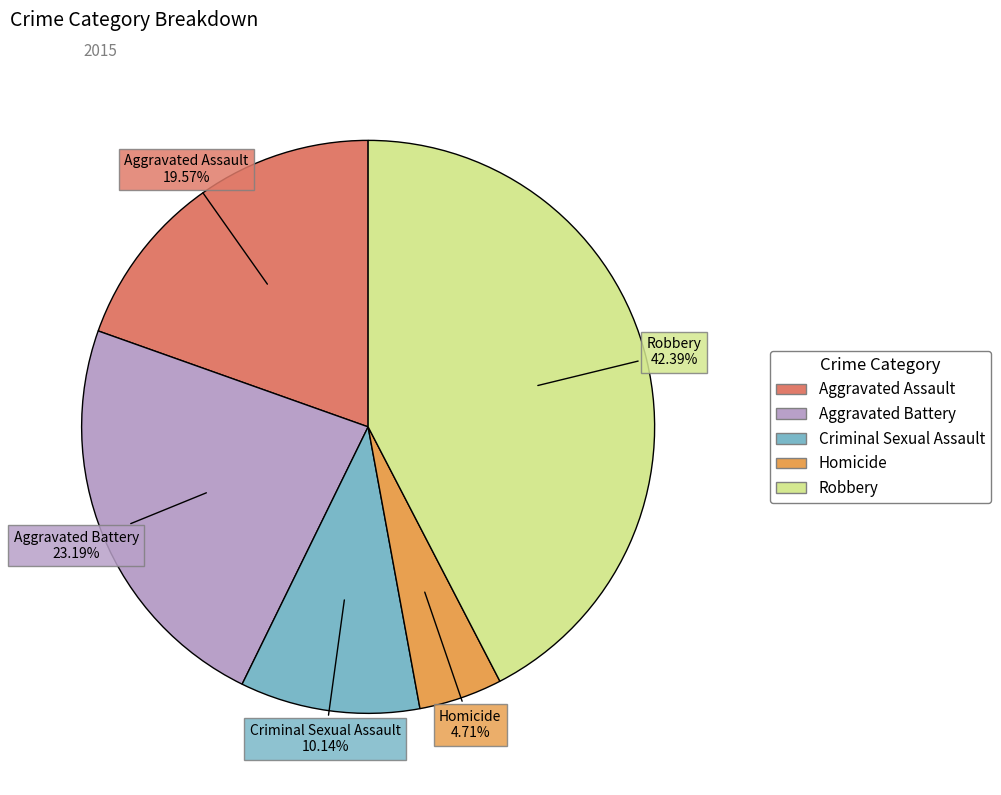

What percentage is NOT represented by Criminal Sexual Assault?

89.9%